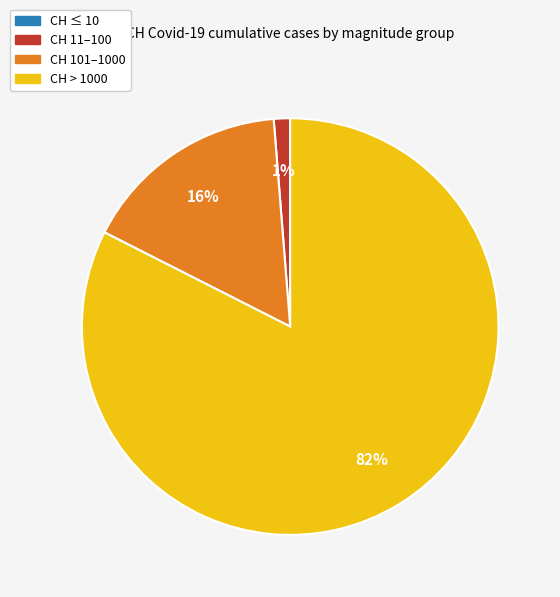

To the nearest percent, what is the average slice percentage?

25%